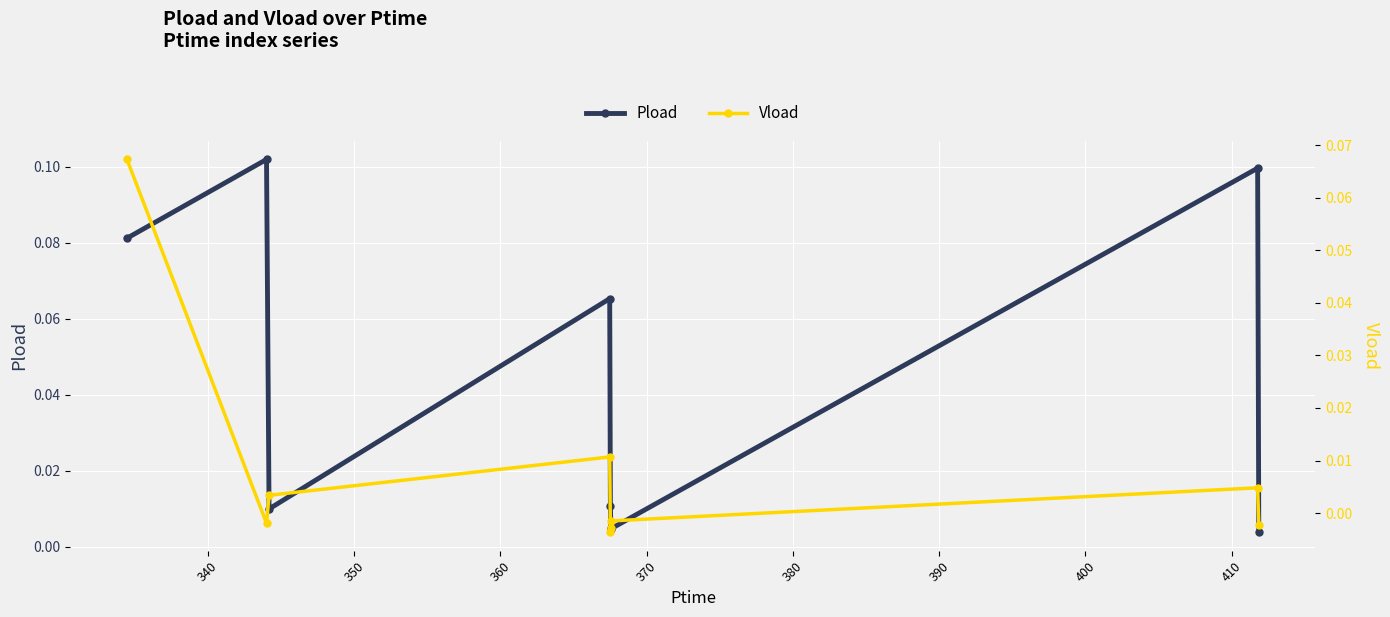

What is the sum of the Pload values at 370 and 340?

0.1